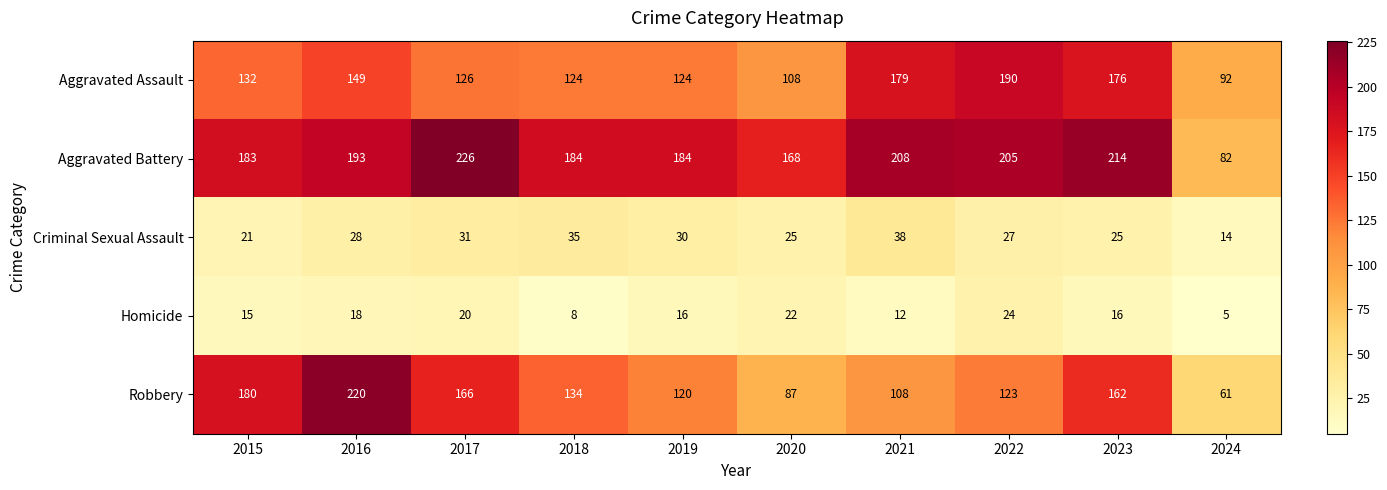

What is the sum of the Aggravated Assault values at 2016 and 2020?

257